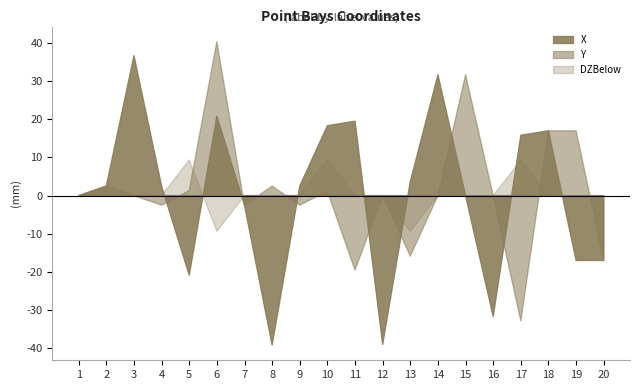

Where is X nearest to the value 20833?

5